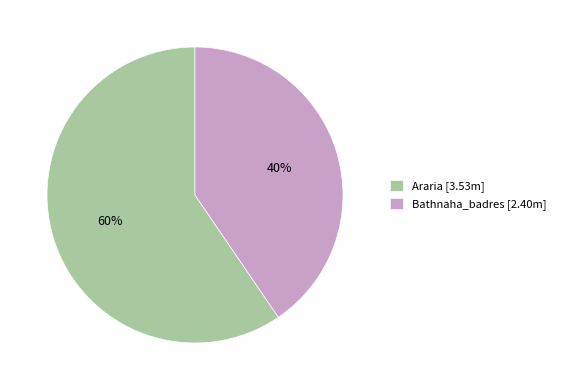

Which has a higher value, Bathnaha_badres or Araria?

Araria